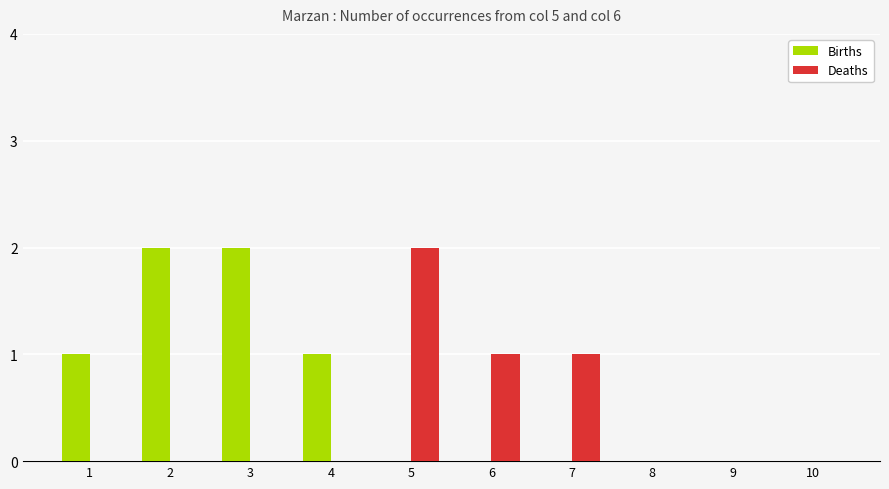

What are all the series names shown in the legend?

Births, Deaths